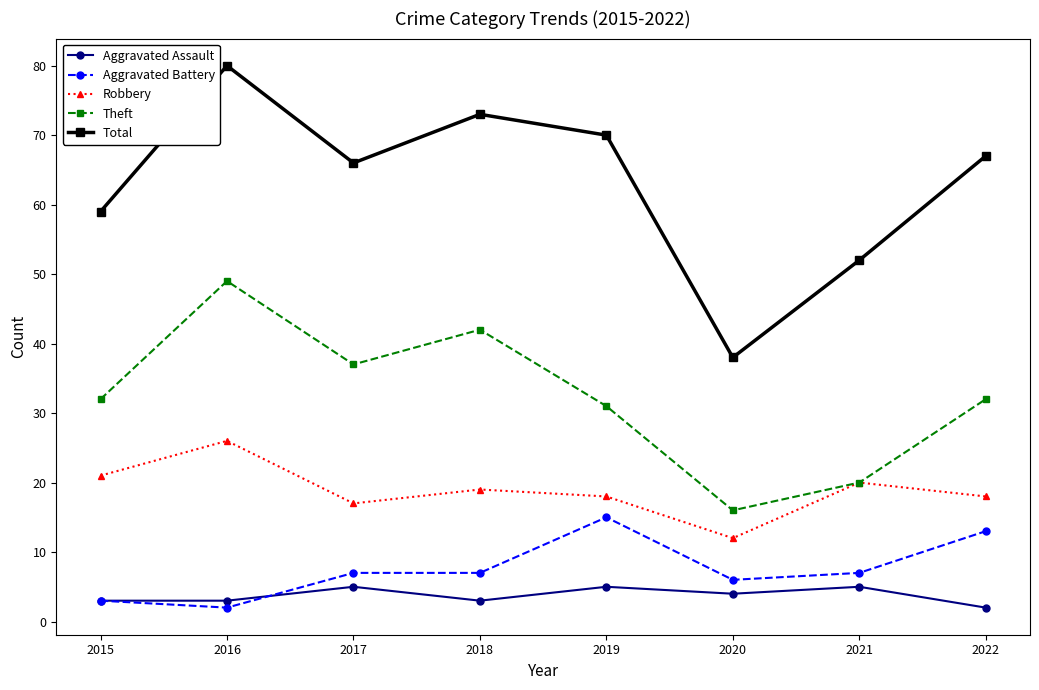

True or false: Total and Theft cross at least once.

False